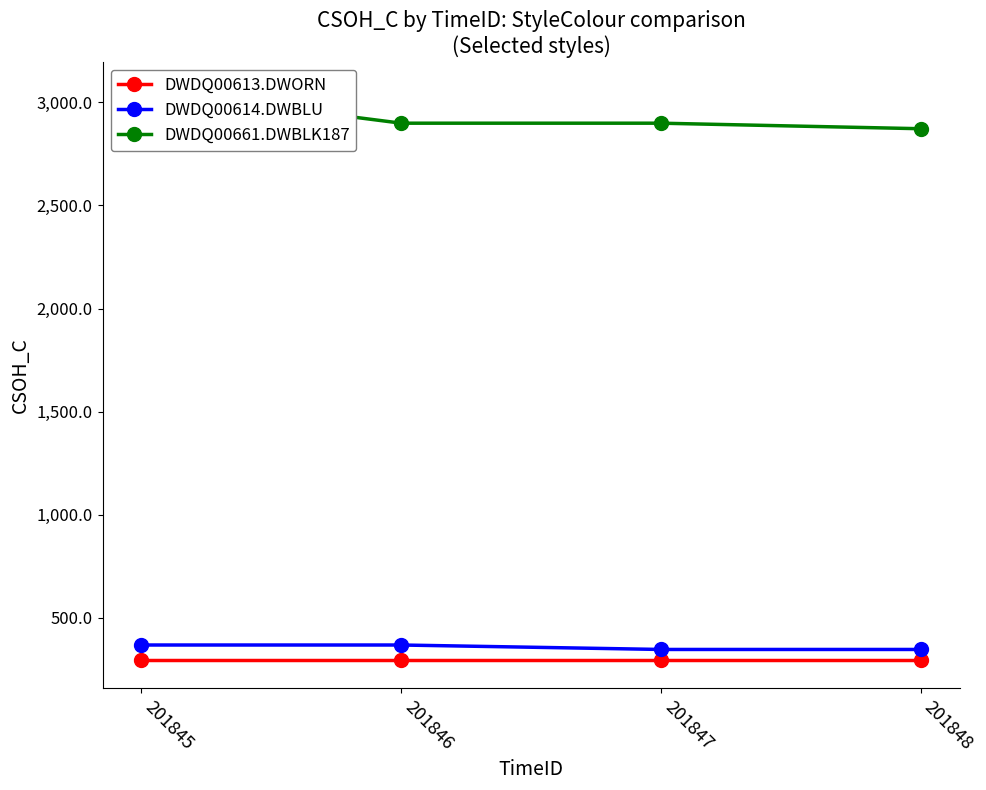

True or false: DWDQ00661.DWBLK187 and DWDQ00613.DWORN cross at least once.

False